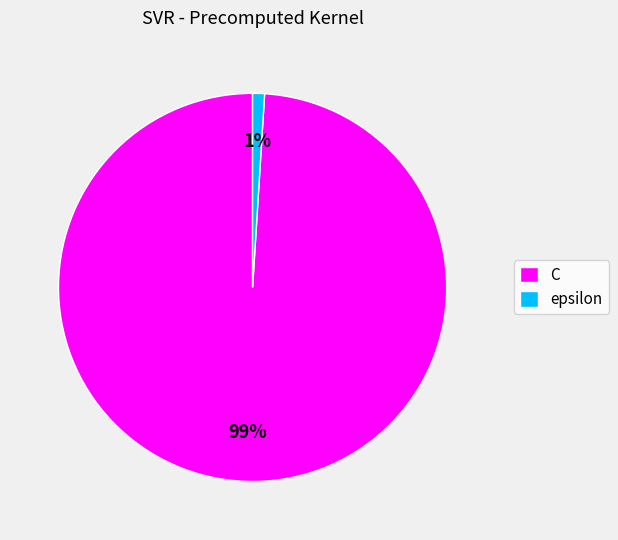

To the nearest percent, what is the combined percentage of epsilon and C?

100%